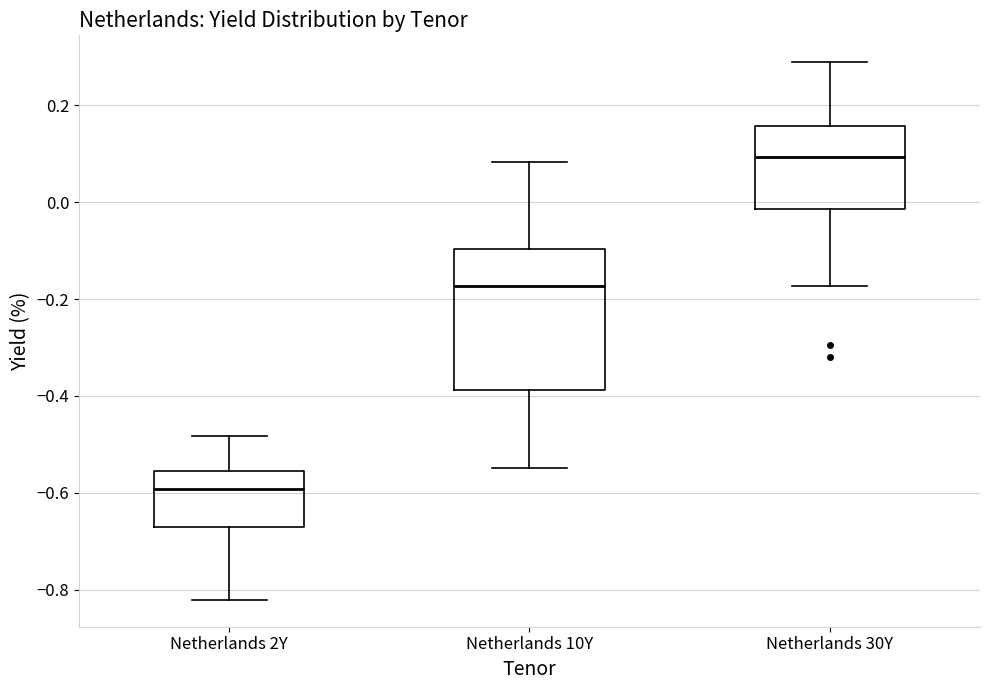

Reading left to right, read every box against the y-axis: the position of its median line, the range the box covers, and the ends of its whiskers. The values are not printed on the chart, so give them approximately, as read against the axis.

Netherlands 2Y: median -0.60, box -0.68 to -0.56, whiskers -0.82 to -0.48
Netherlands 10Y: median -0.18, box -0.38 to -0.10, whiskers -0.54 to 0.08
Netherlands 30Y: median 0.10, box -0.02 to 0.16, whiskers -0.18 to 0.28